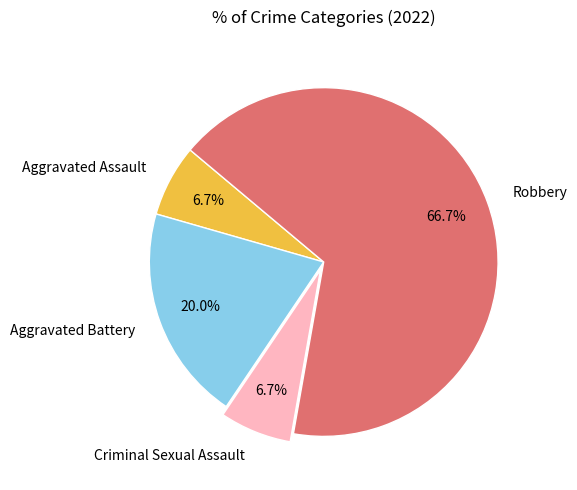

How many segments does this pie chart have?

4